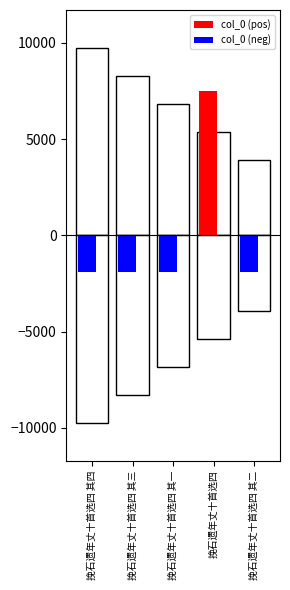

How many values in col_0 (neg) are below zero?

4